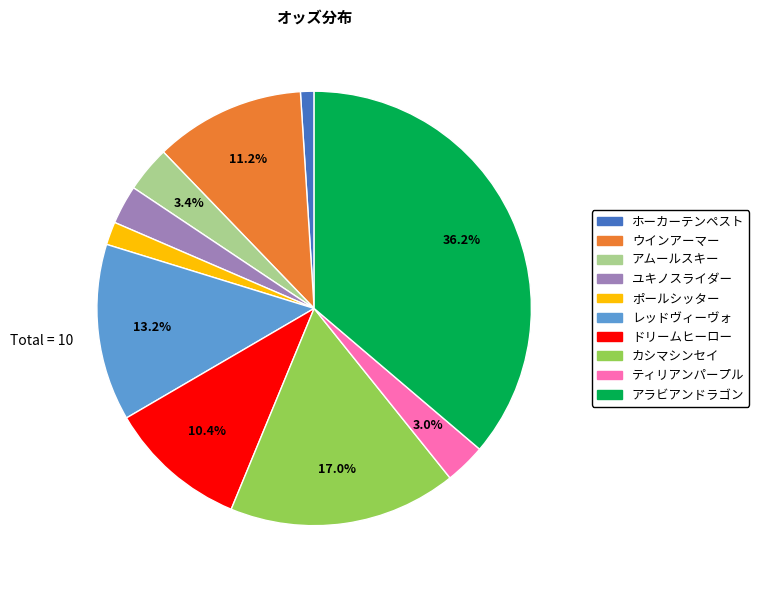

True or false: ティリアンパープル accounts for 14% of the total.

False